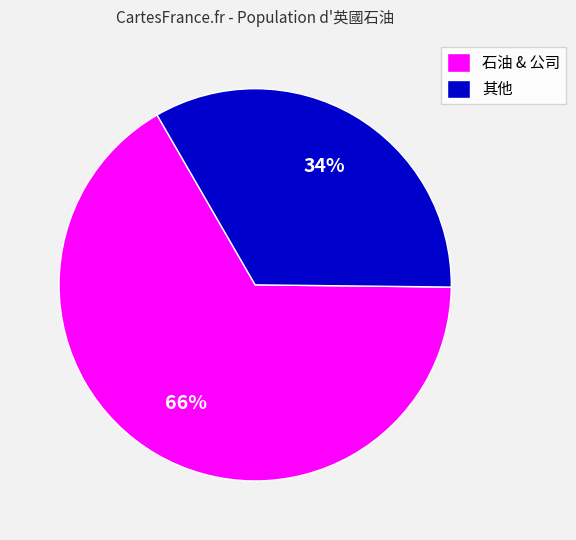

Is there any slice that represents more than half of the pie?

Yes